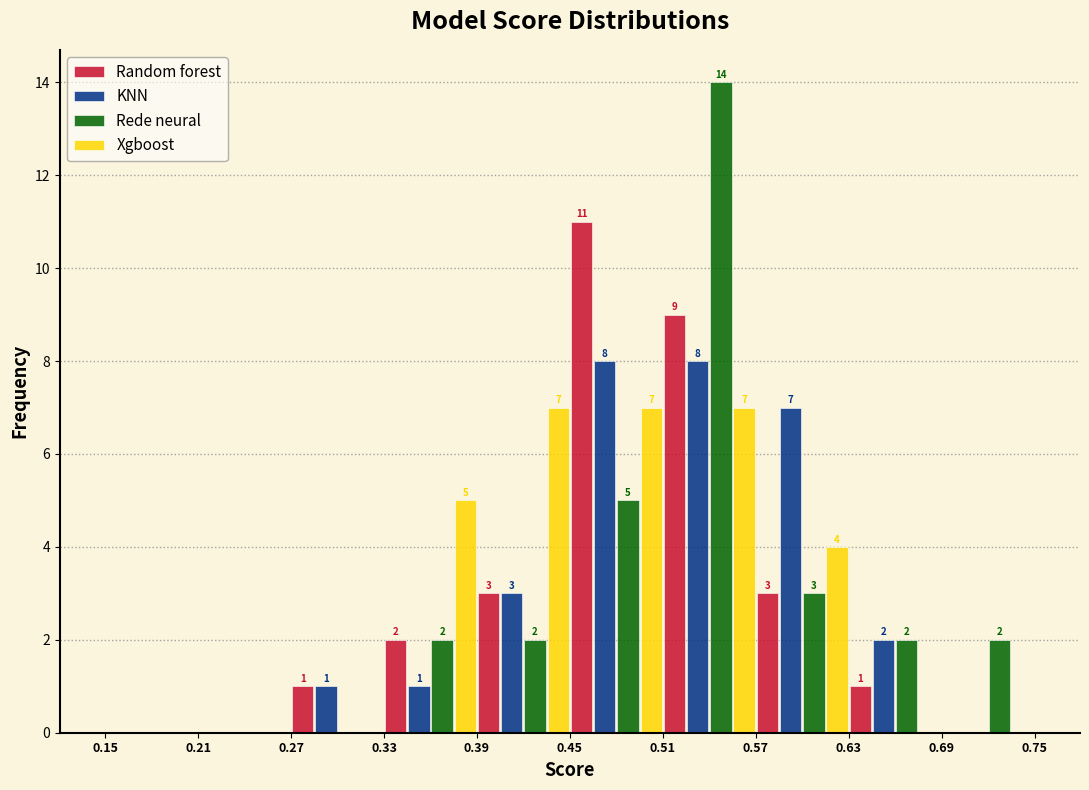

In the Random forest series, which range on the x-axis has the tallest bar?

0.45 to 0.51